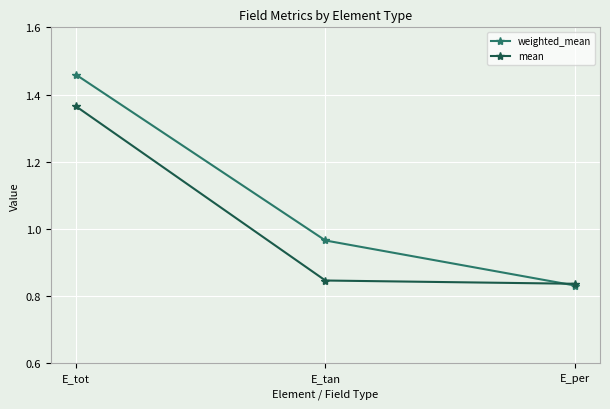

Does the chart display data point markers on the line(s)?

Yes